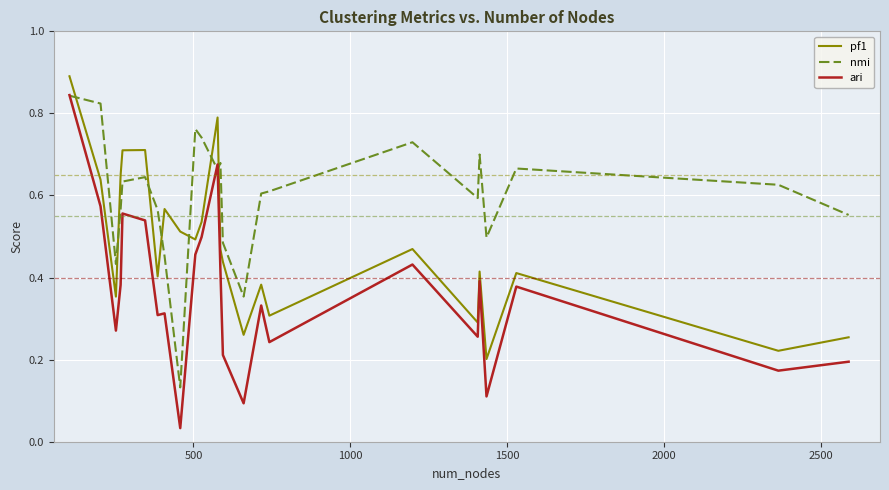

How many intersections are there between pf1 and nmi?

7